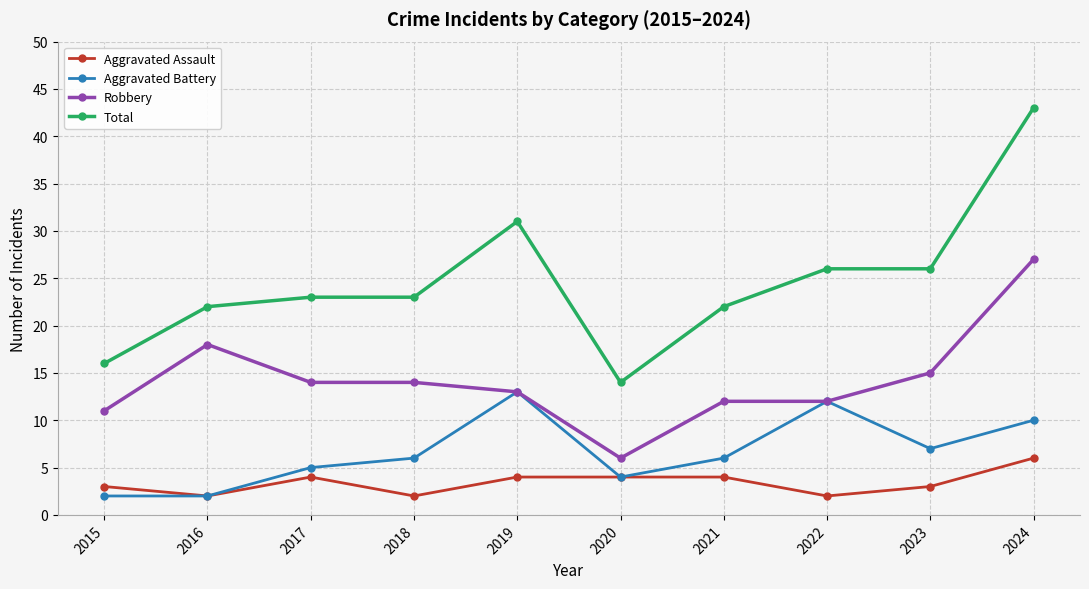

Is this an area chart (filled region under the line)?

No